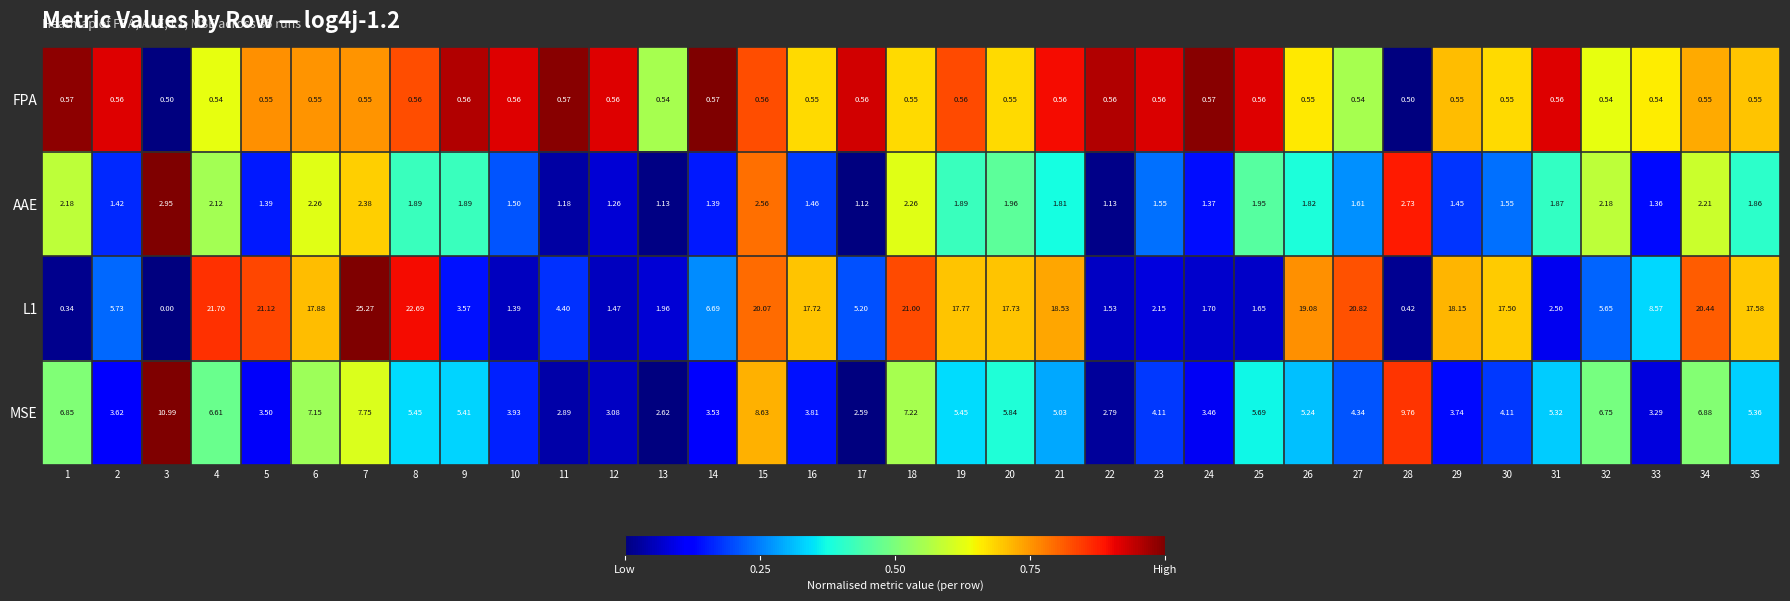

Between 6 and 35, which series saw the biggest shift?

MSE